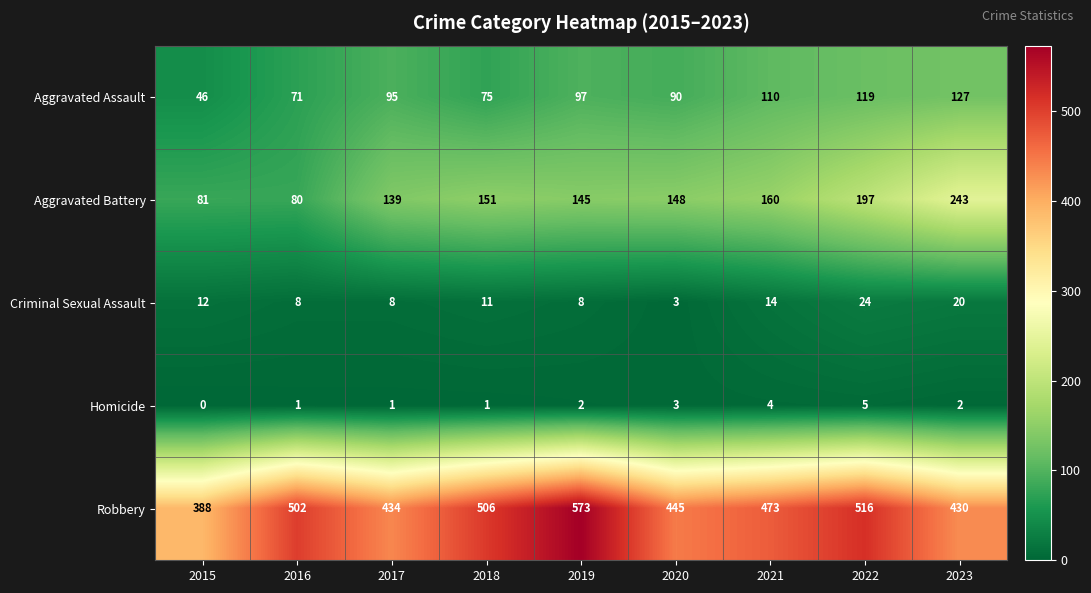

Count the number of categories in the chart.

9